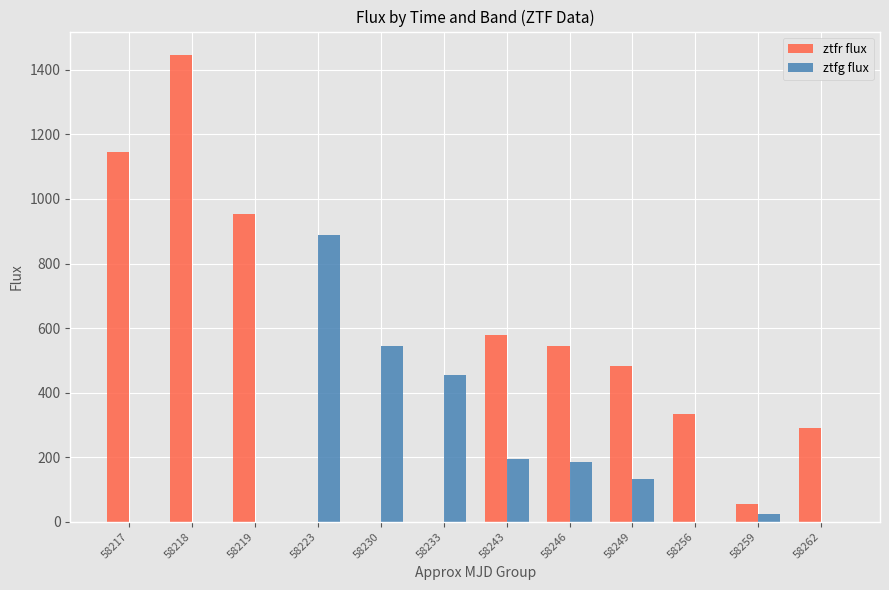

The ztfr flux series shows 543.9 at 58246. True or false?

True